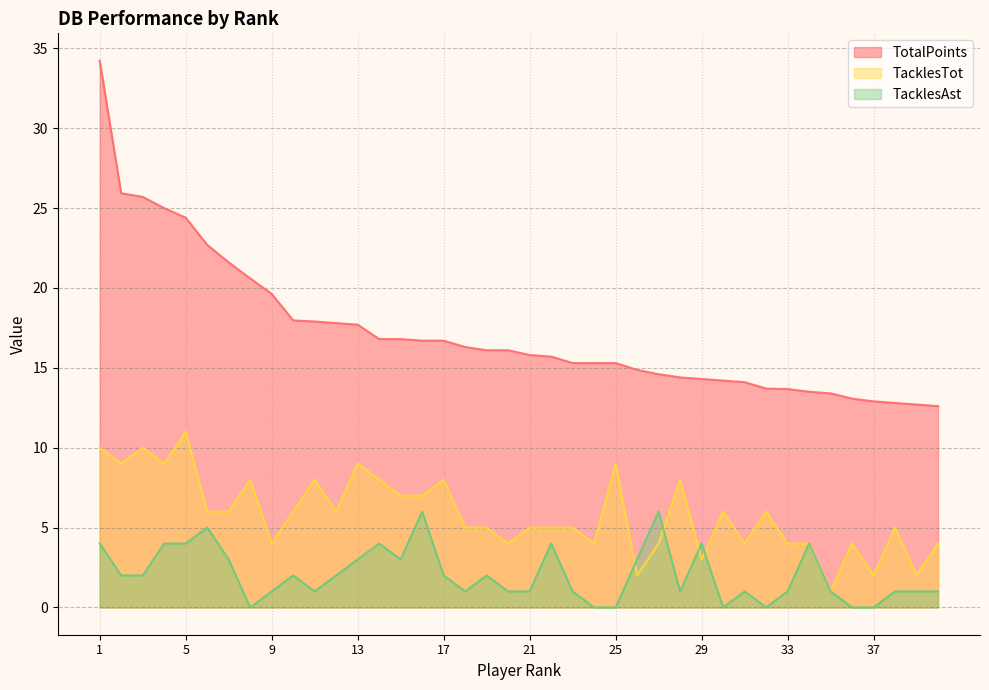

What are all the series names shown in the legend?

TotalPoints, TacklesTot, TacklesAst